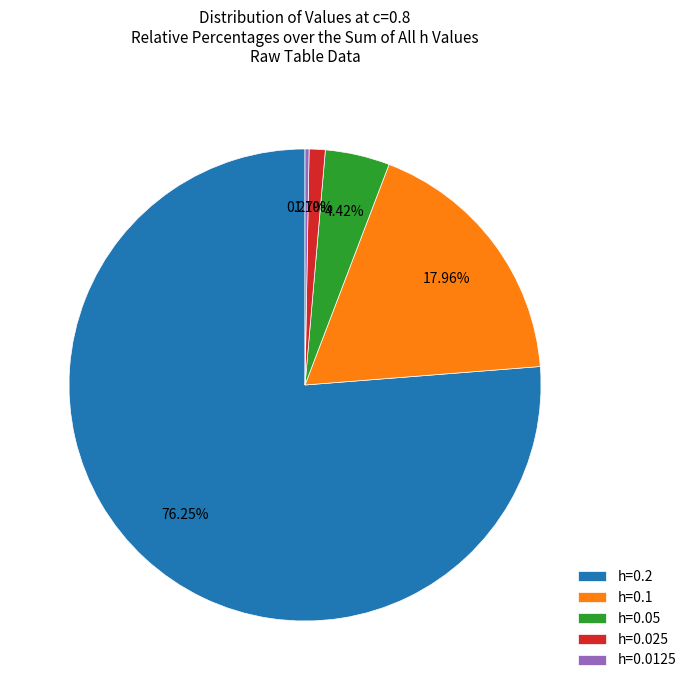

Which has a higher value, h=0.025 or h=0.2?

h=0.2